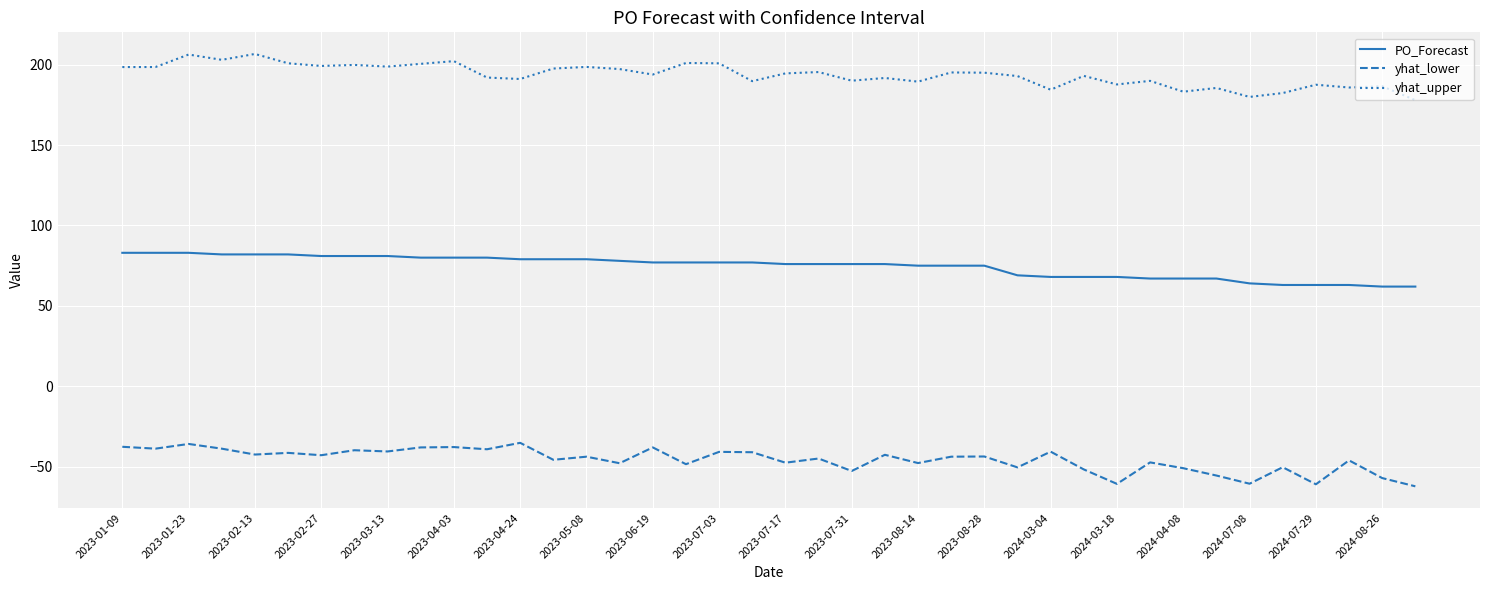

Which series has the largest total across all categories?

yhat_upper